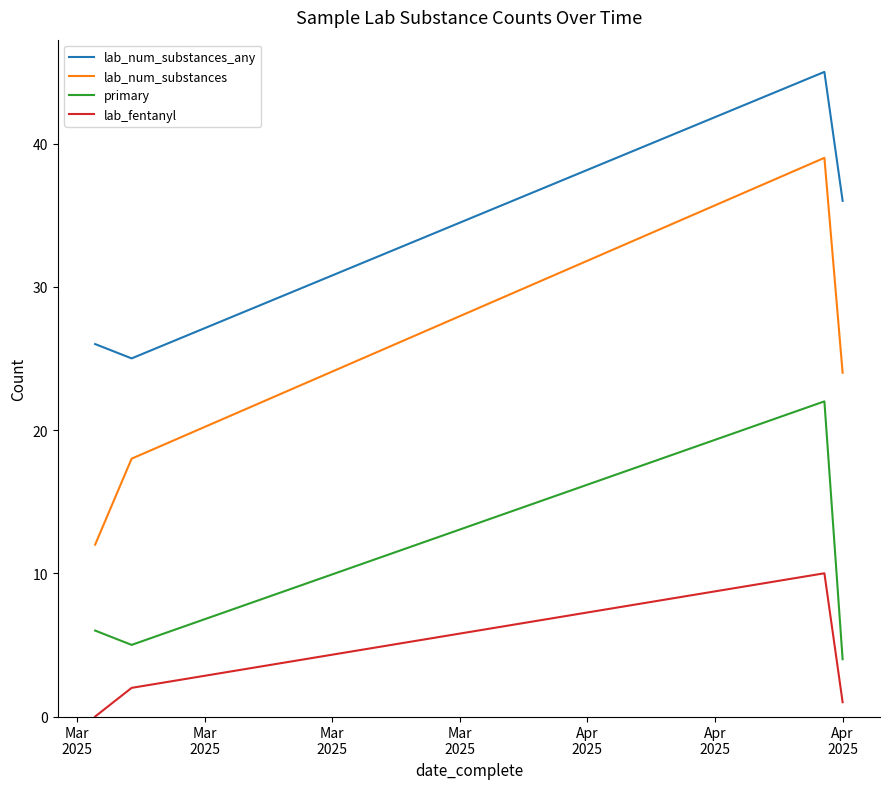

Which series has the largest range (max minus min)?

lab_num_substances